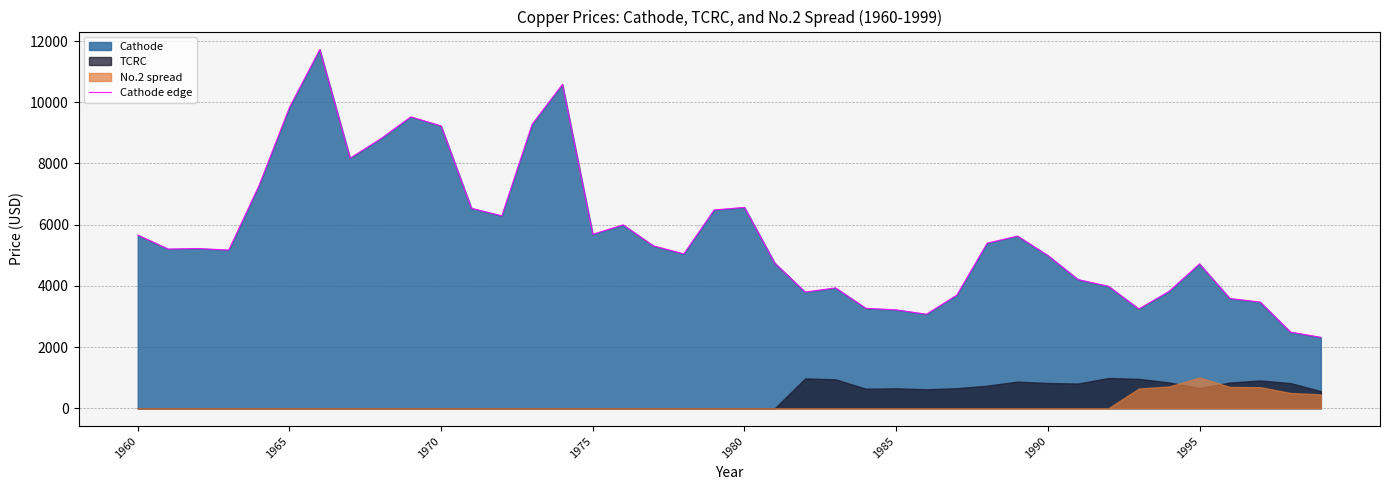

How many interior local valleys (lower than both neighbors) does the data have?

9